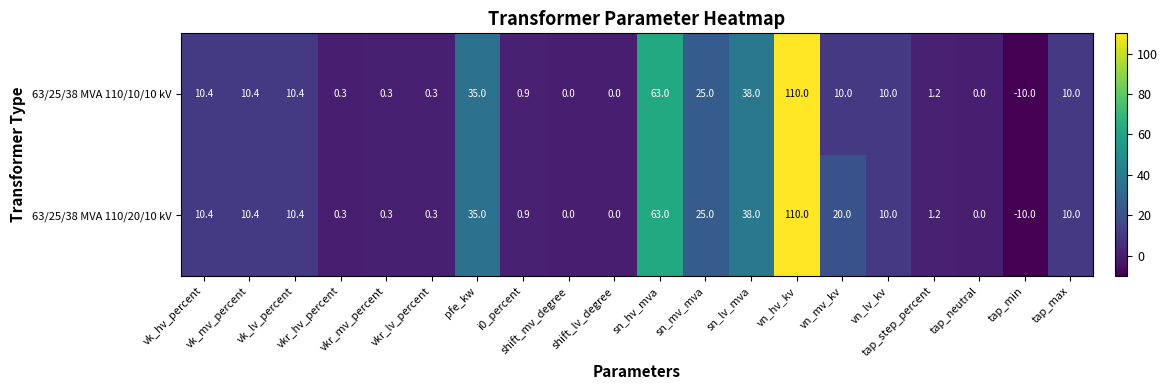

List the series in order of their overall mean, lowest first.

63/25/38 MVA 110/10/10 kV, 63/25/38 MVA 110/20/10 kV